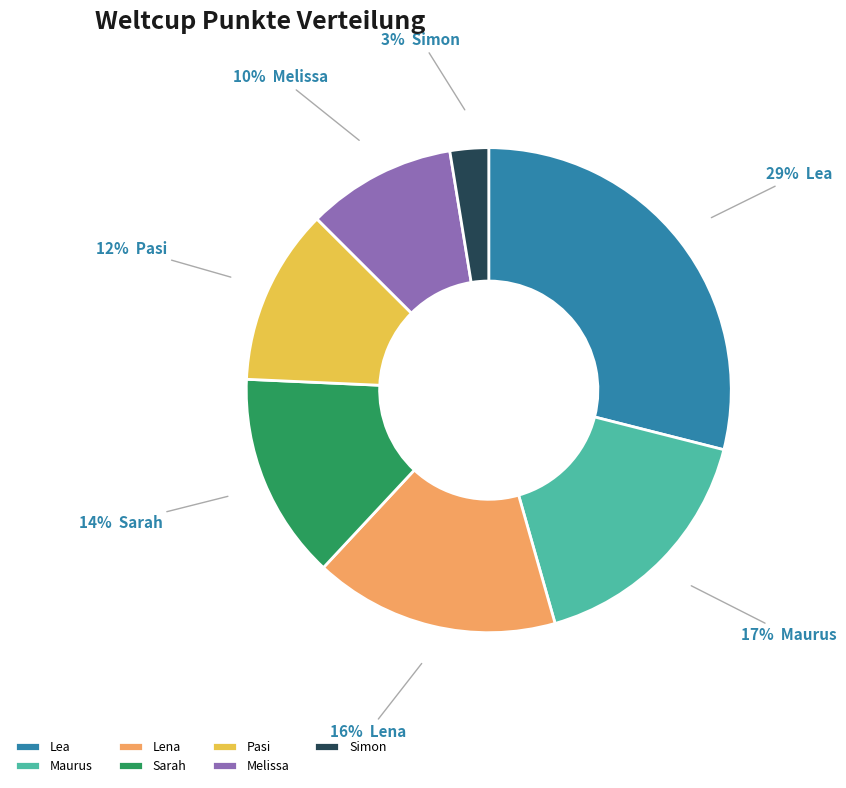

What percentage is the Maurus slice, to the nearest percent?

17%